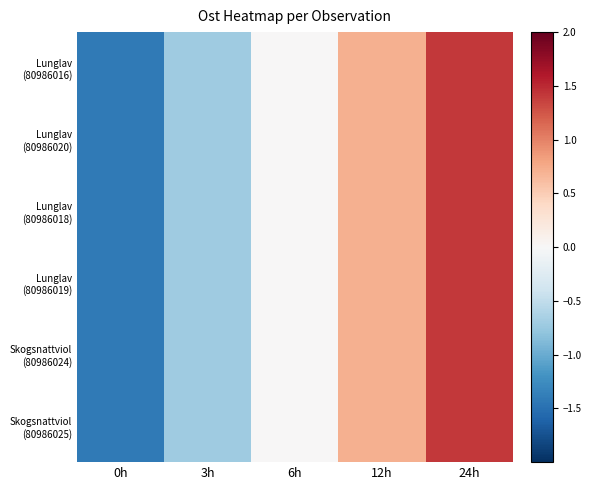

Which series has the widest spread of values?

Lunglav (80986016)